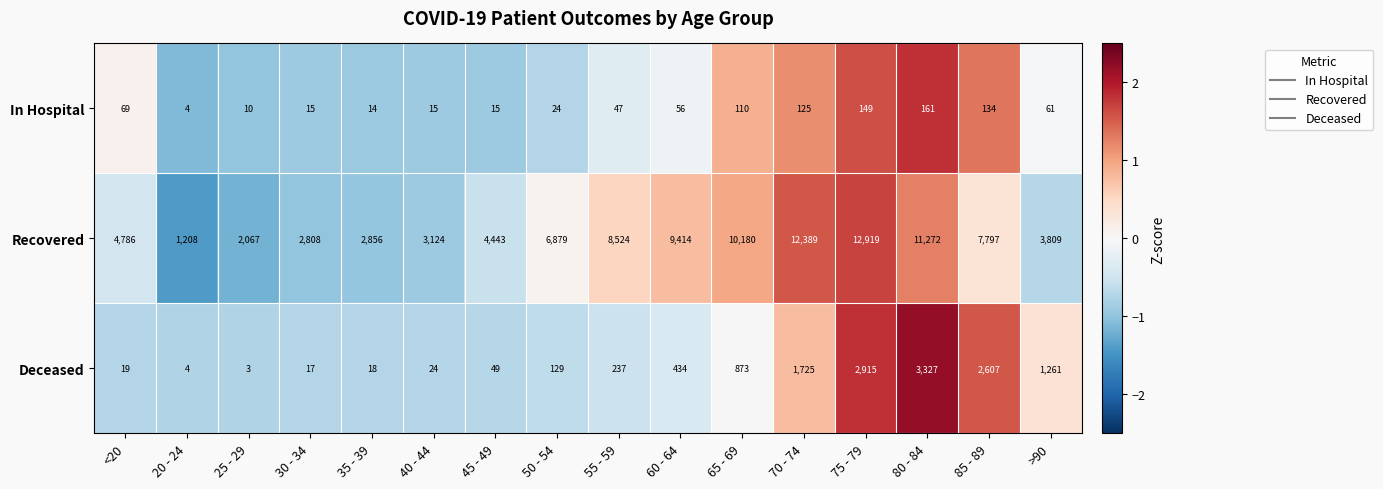

Which label corresponds to the smallest value in the chart?

25 - 29